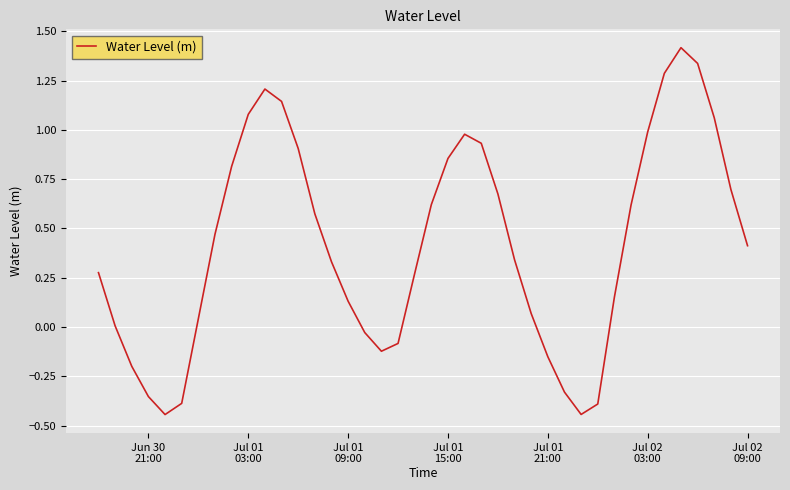

What is the difference between the maximum and minimum values?

1.9